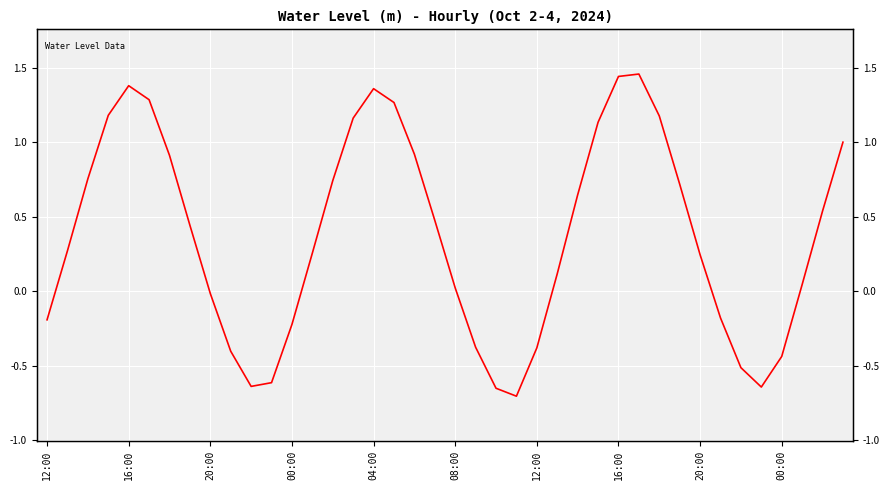

At which category does the chart reach its minimum across all series?

23